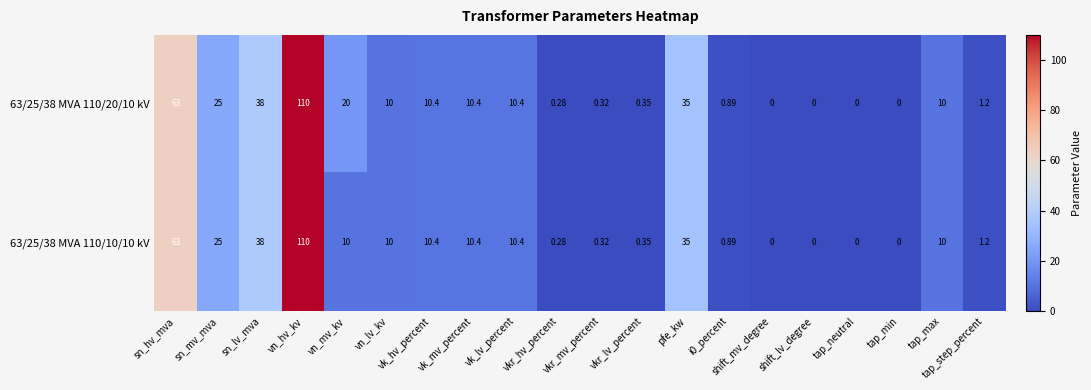

Is the value of 63/25/38 MVA 110/20/10 kV at pfe_kw greater than the value of 63/25/38 MVA 110/10/10 kV at tap_neutral?

Yes